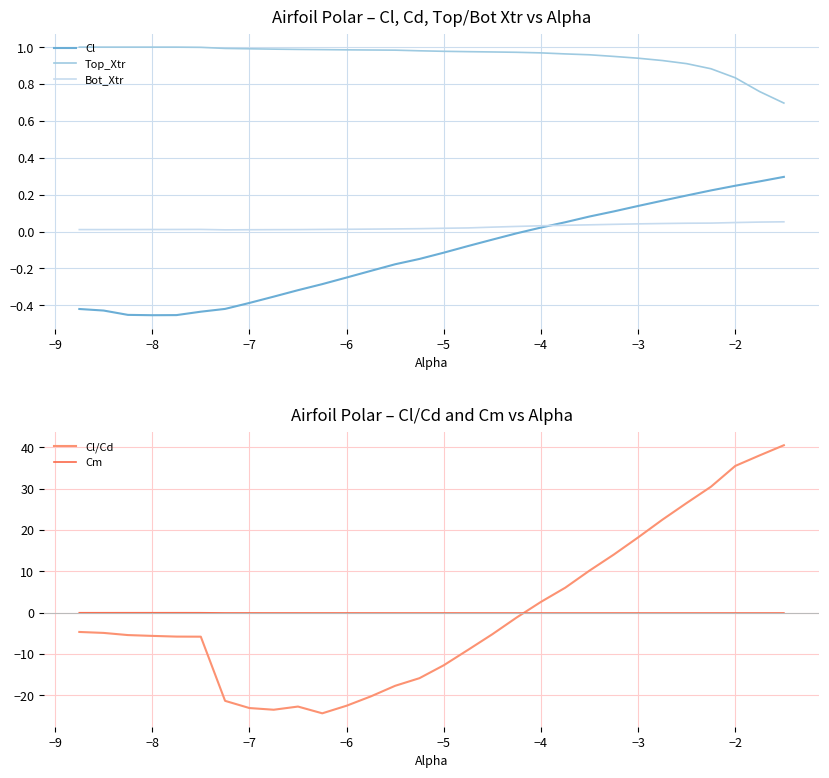

Is this an area chart (filled region under the line)?

No